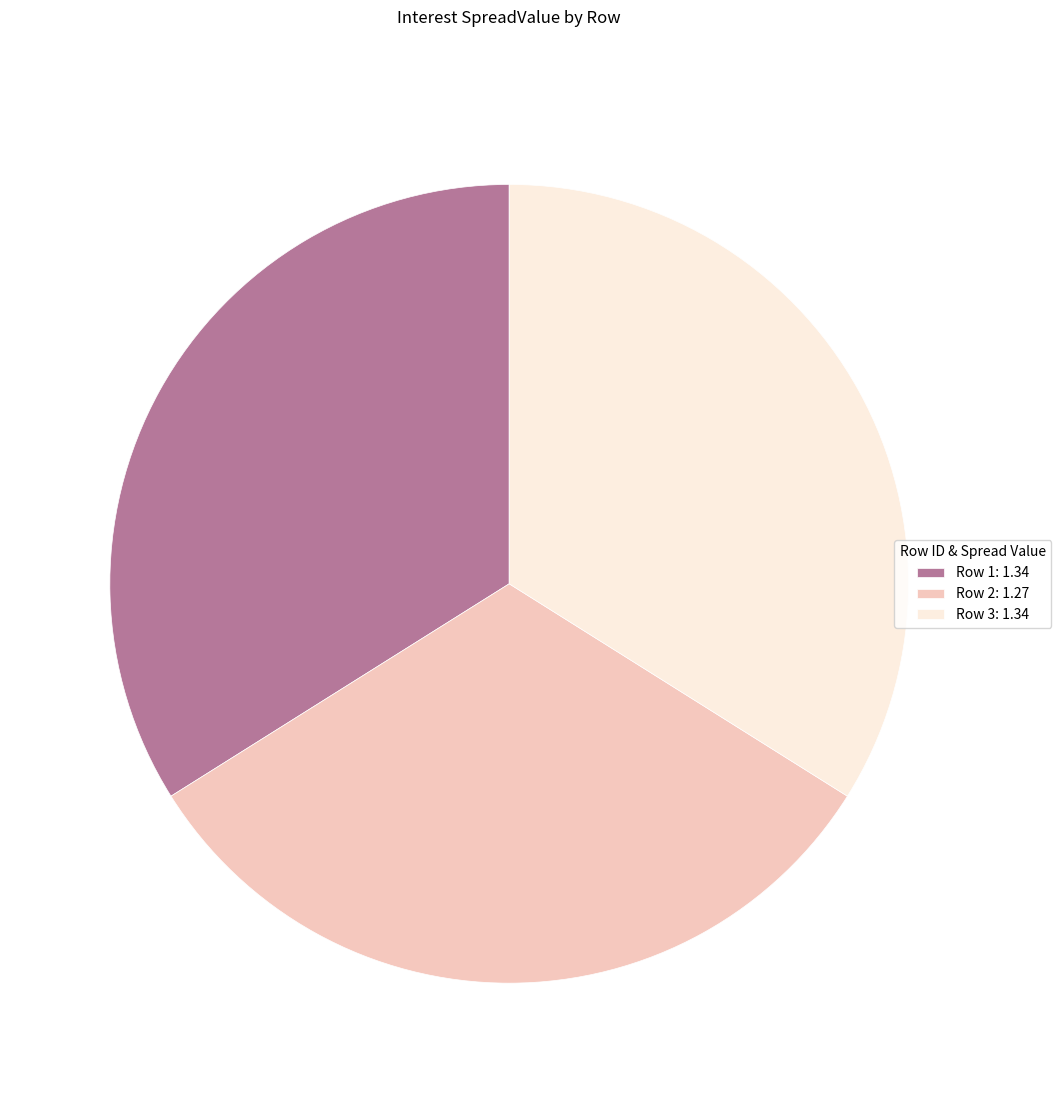

What is the smallest slice in the pie chart?

Row 2: 1.27